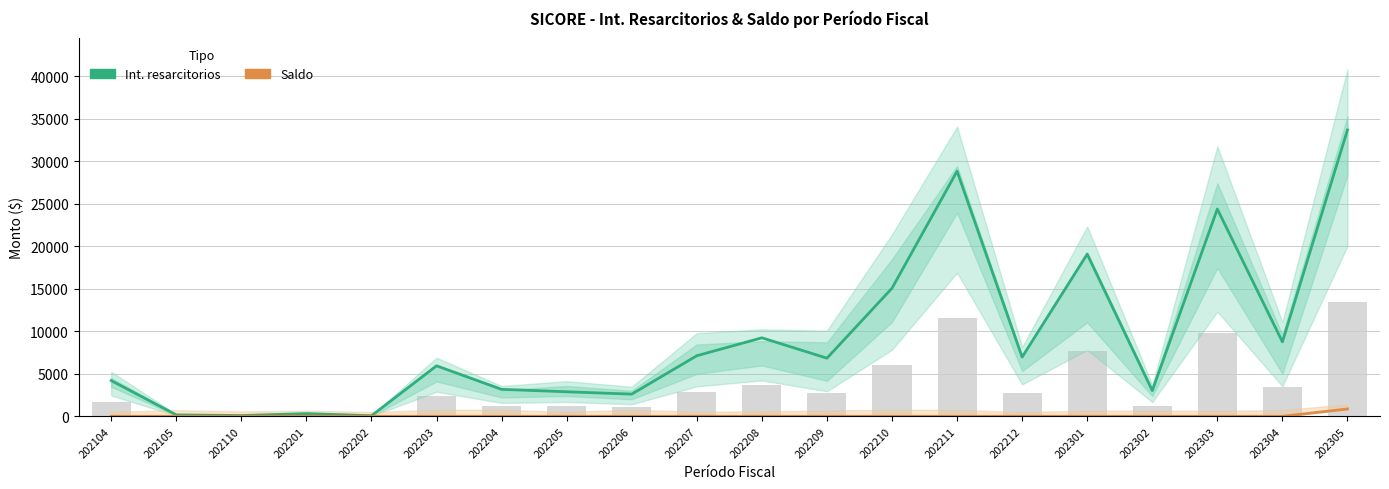

What is the average value of the Int. resarcitorios series?

9128.1